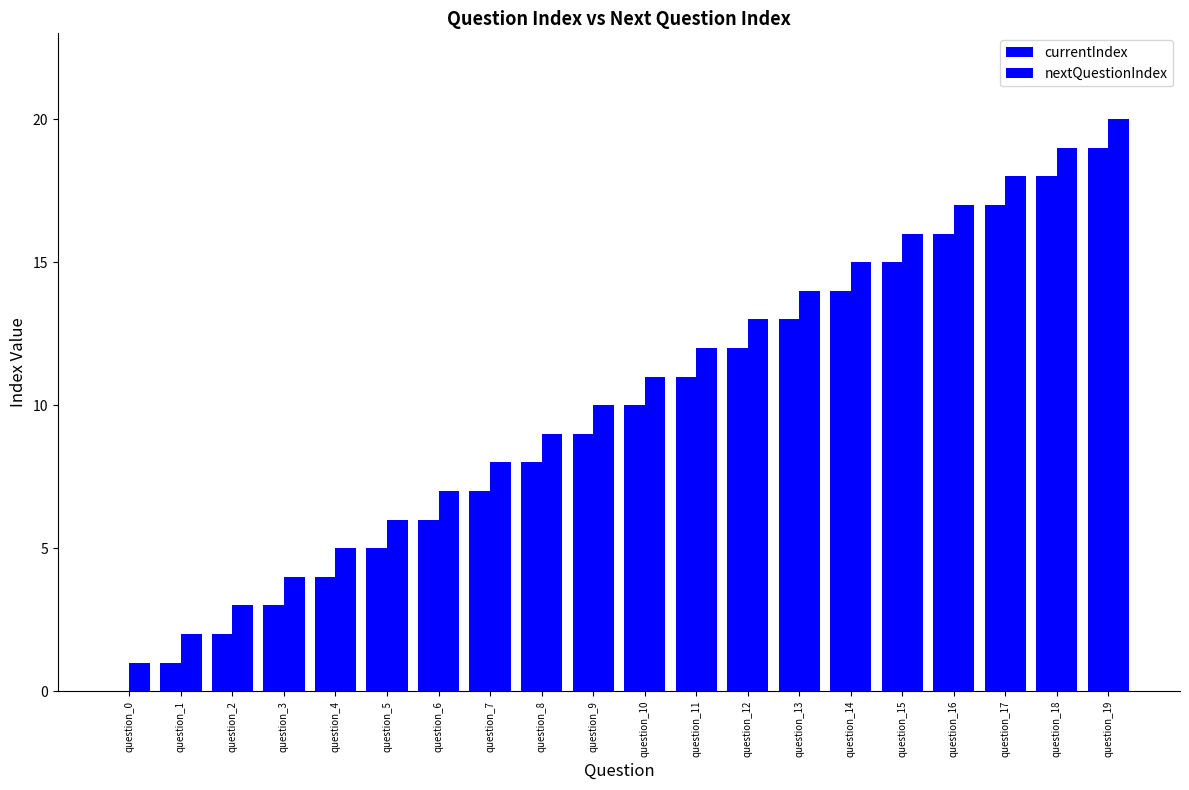

What is the value of the currentIndex bar at the 9th from the left?

8